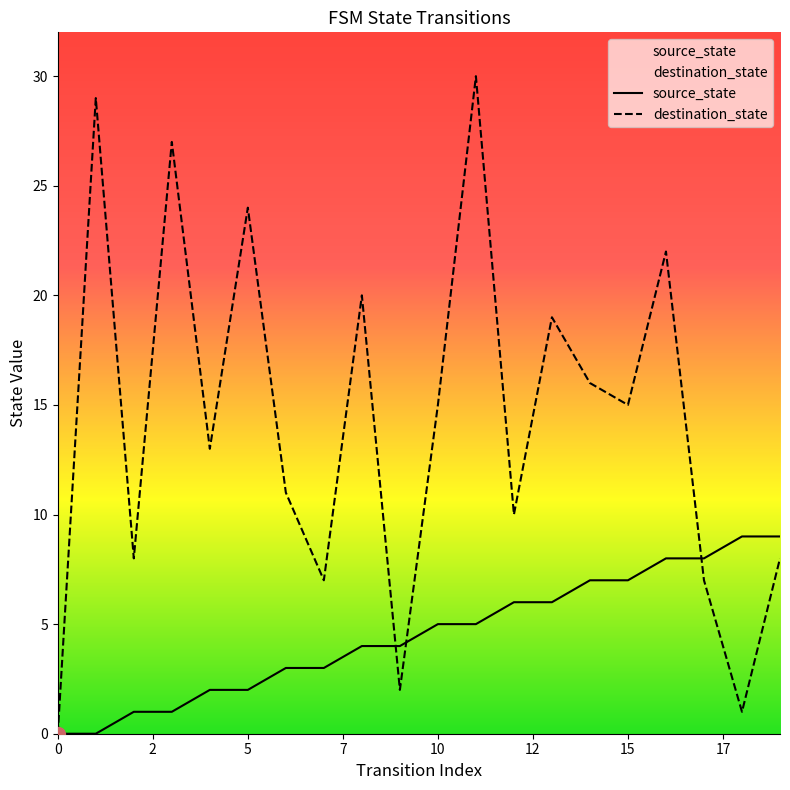

List the series in order of their peak value, highest first.

destination_state, source_state